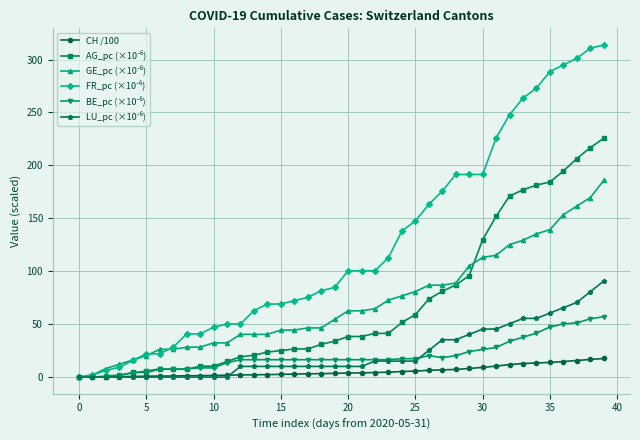

What is the greatest value displayed?

313.8